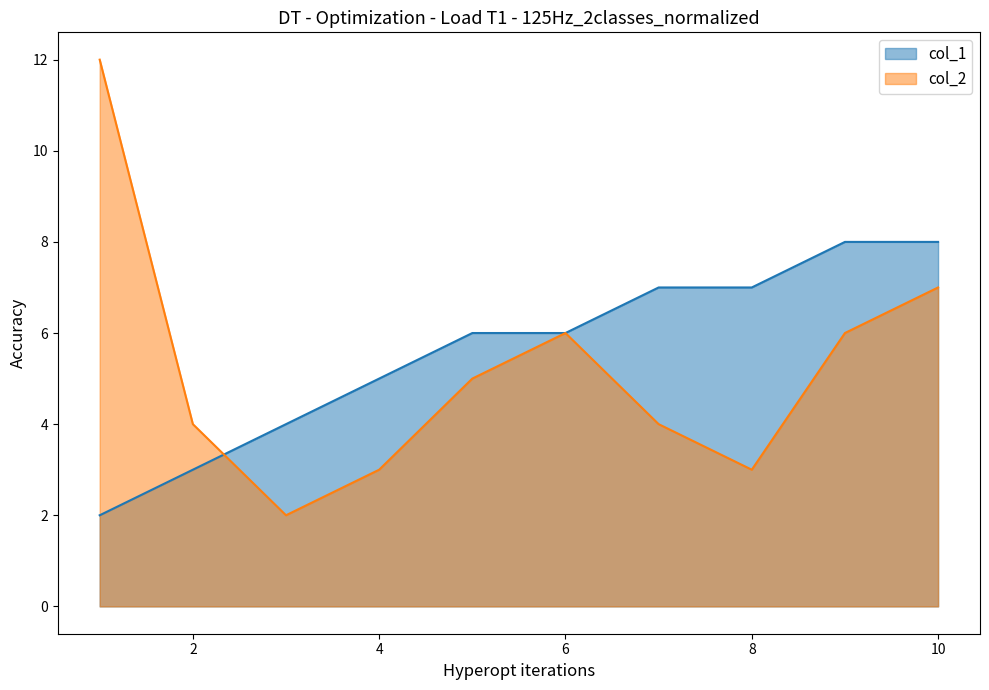

Which category has the lowest value in the col_2 series?

3